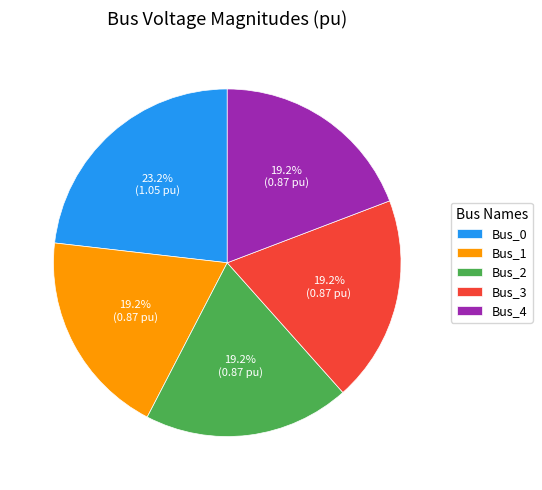

What percentage is NOT represented by Bus_2?

80.8%